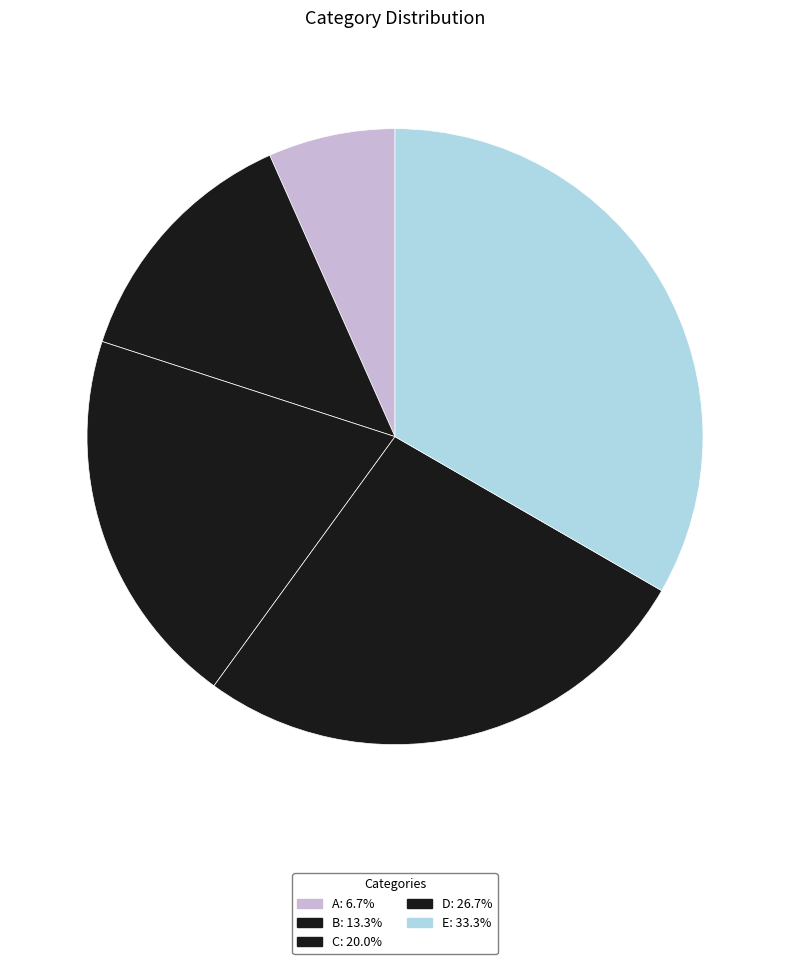

Count the number of slices in the pie.

5